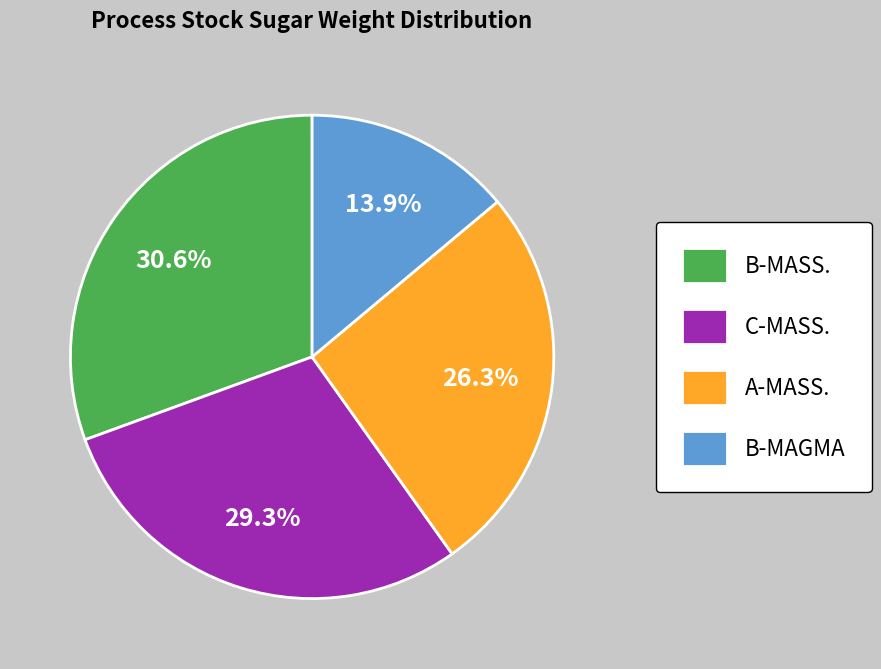

Which slice is the largest?

B-MASS.